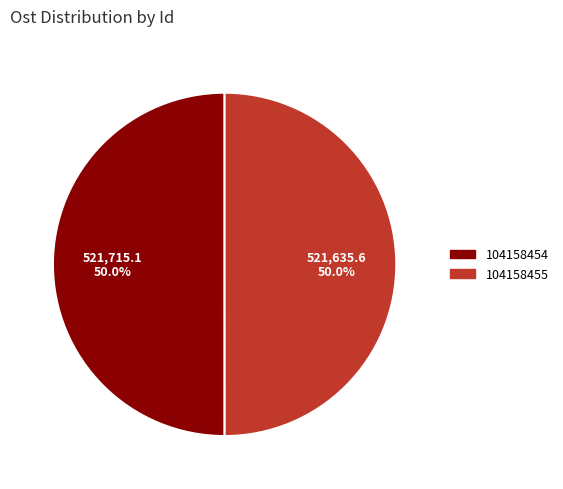

To the nearest percent, what is the combined percentage of 104158455 and 104158454?

100%